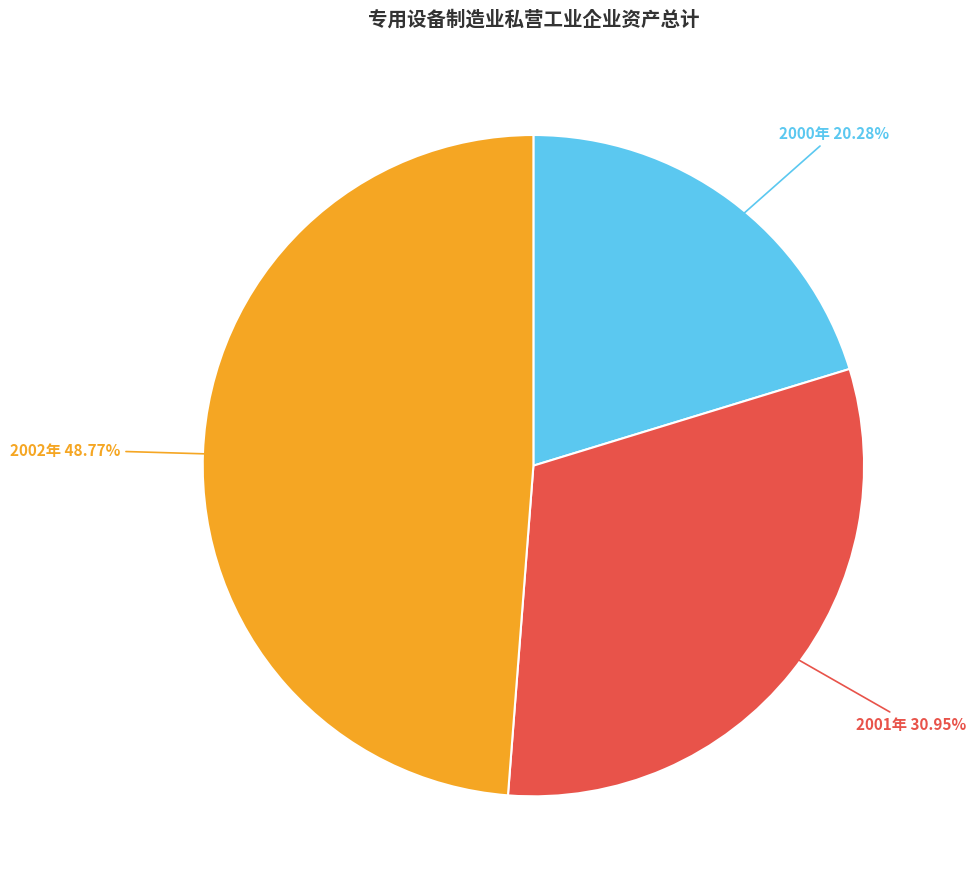

Is there a majority slice in this chart?

No